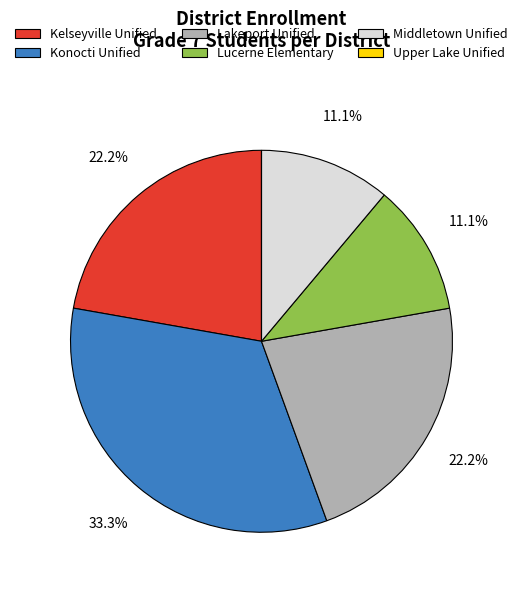

To the nearest percent, what percentage of the pie is Kelseyville Unified?

22%